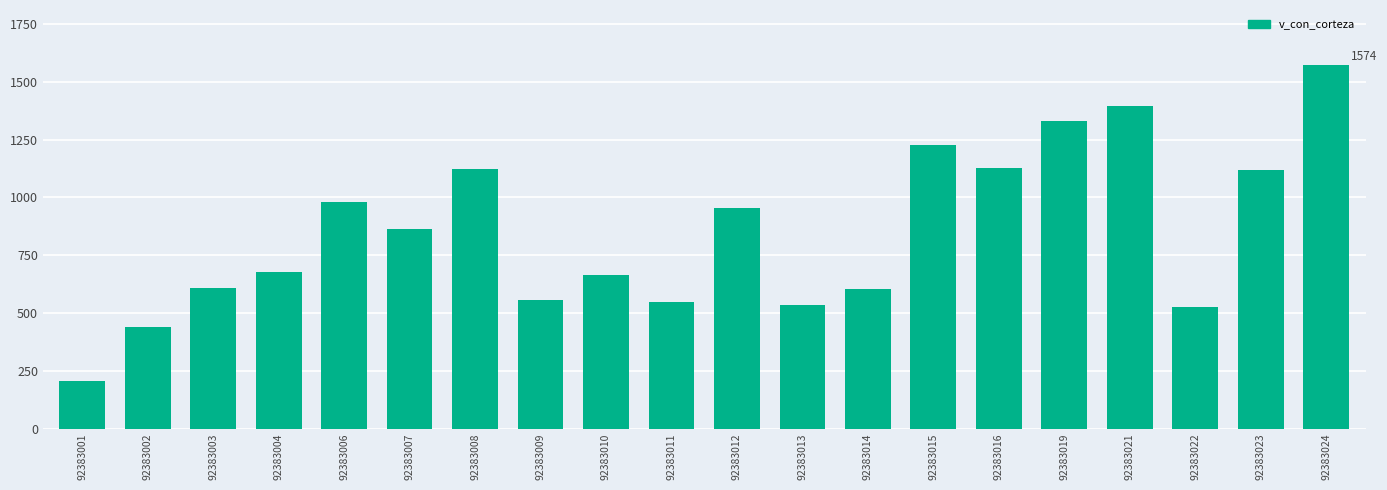

What is the value of the 17th bar from the left?

1395.2